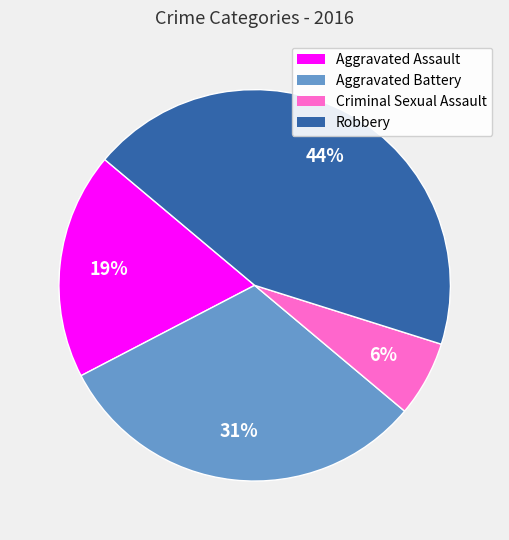

Count the number of slices in the pie.

4